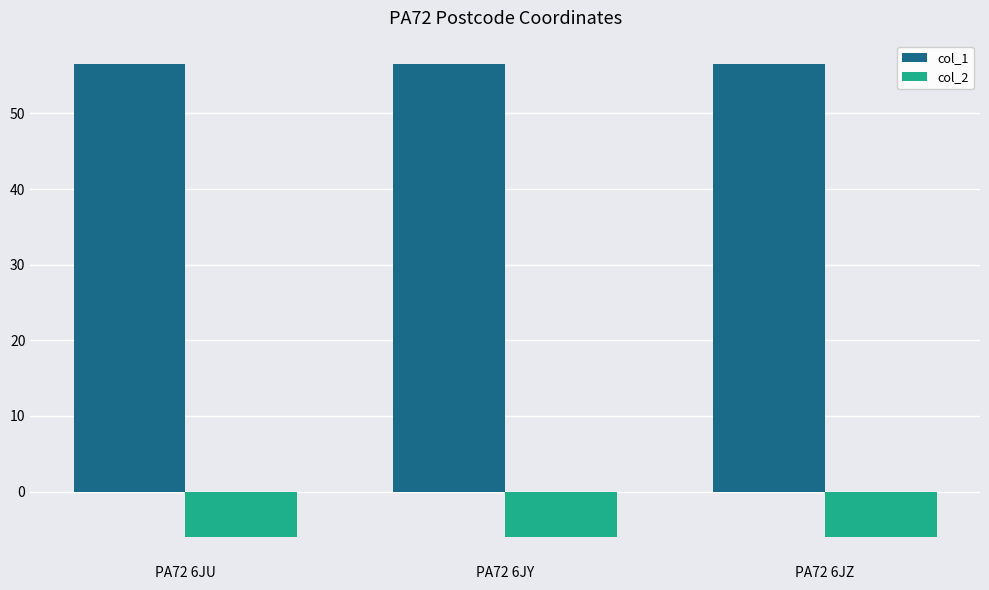

What are all the series names shown in the legend?

col_1, col_2